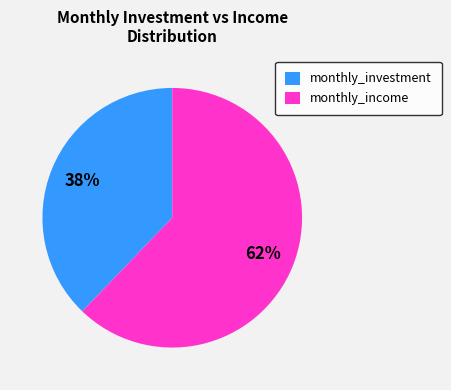

To the nearest percent, what portion does monthly_investment represent?

38%